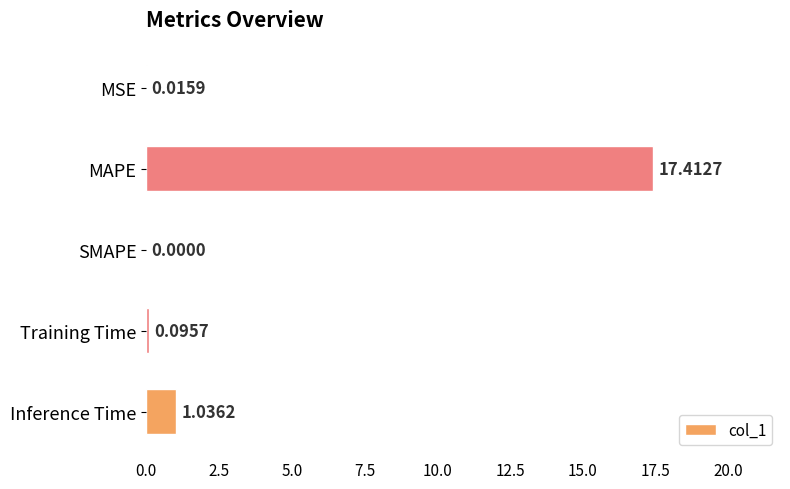

Which label corresponds to the largest value in the chart?

MAPE